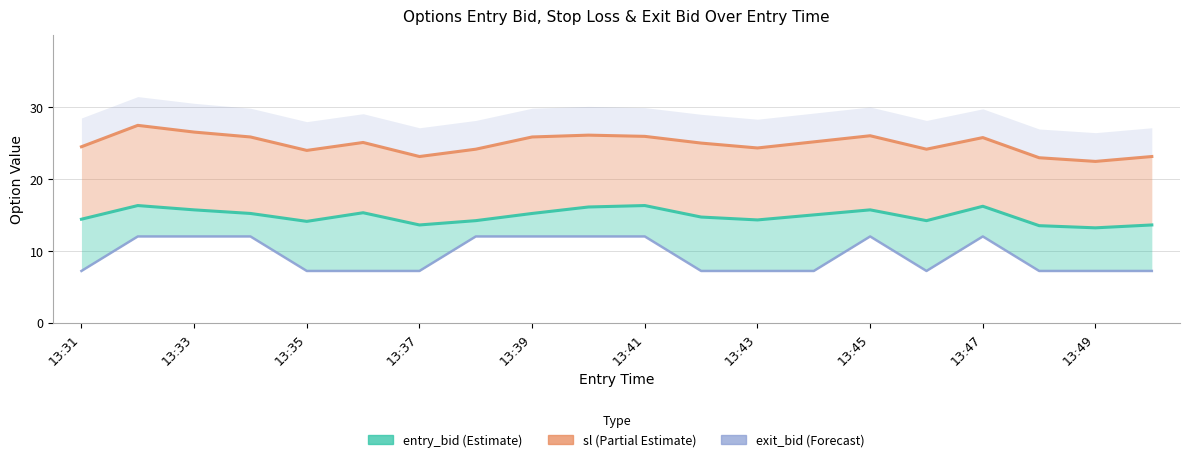

What is the difference between the maximum and minimum values in the exit_bid series?

4.8